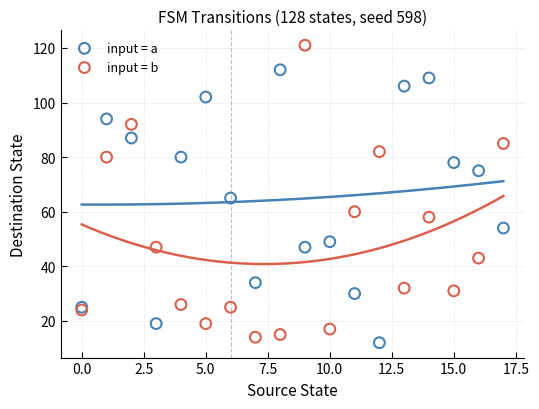

What are all the series names shown in the legend?

input = a, input = b